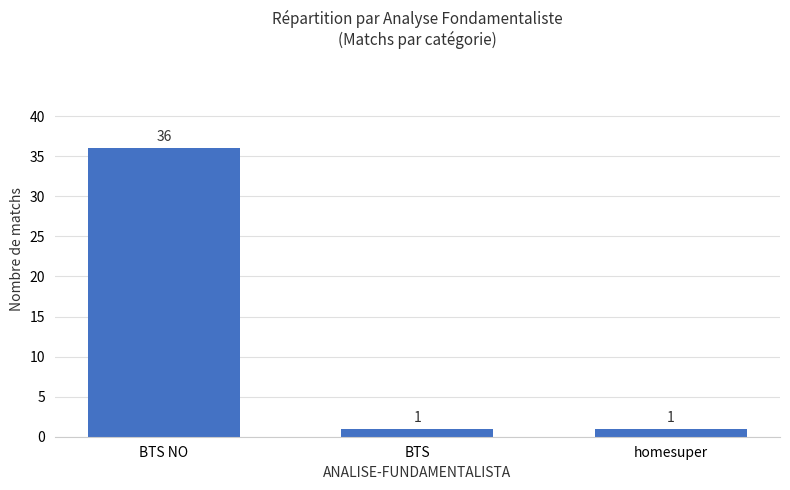

Are the bars grouped side by side (vs. stacked)?

No